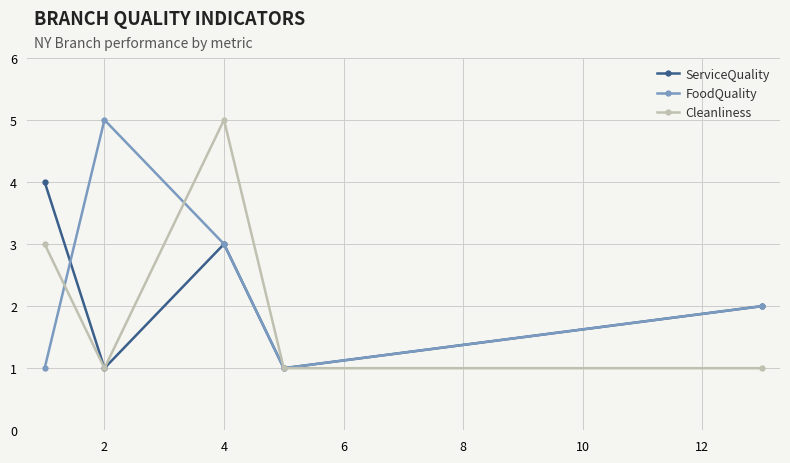

What is the average value of the FoodQuality series?

2